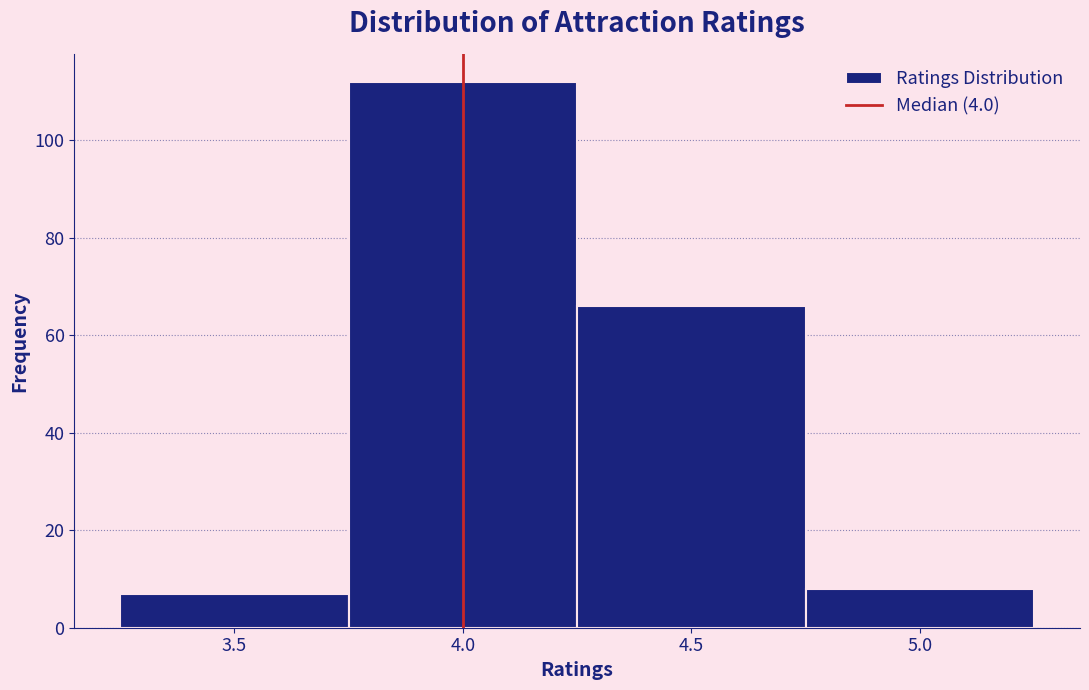

How tall is the bar that spans 4.75 to 5.25 on the x-axis? The values are not printed on the chart, so give them approximately, as read against the axis.

8